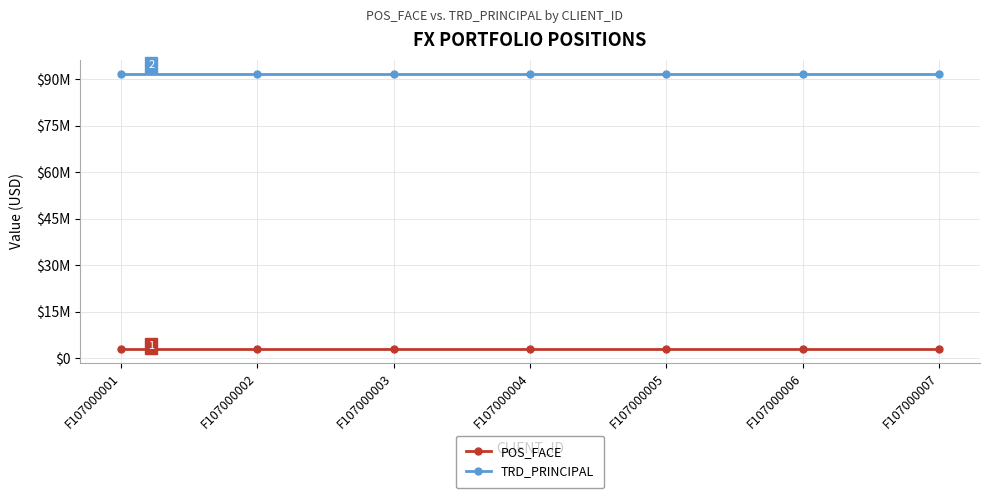

Does the chart have visible grid lines?

Yes